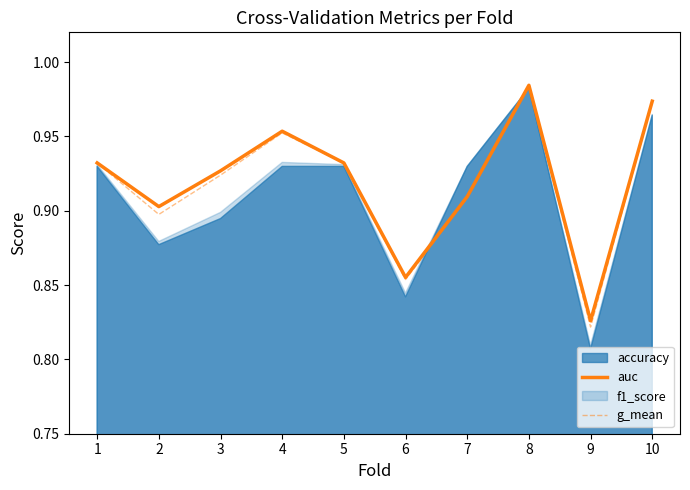

True or false: auc has a value of 0.6 at 10.

False